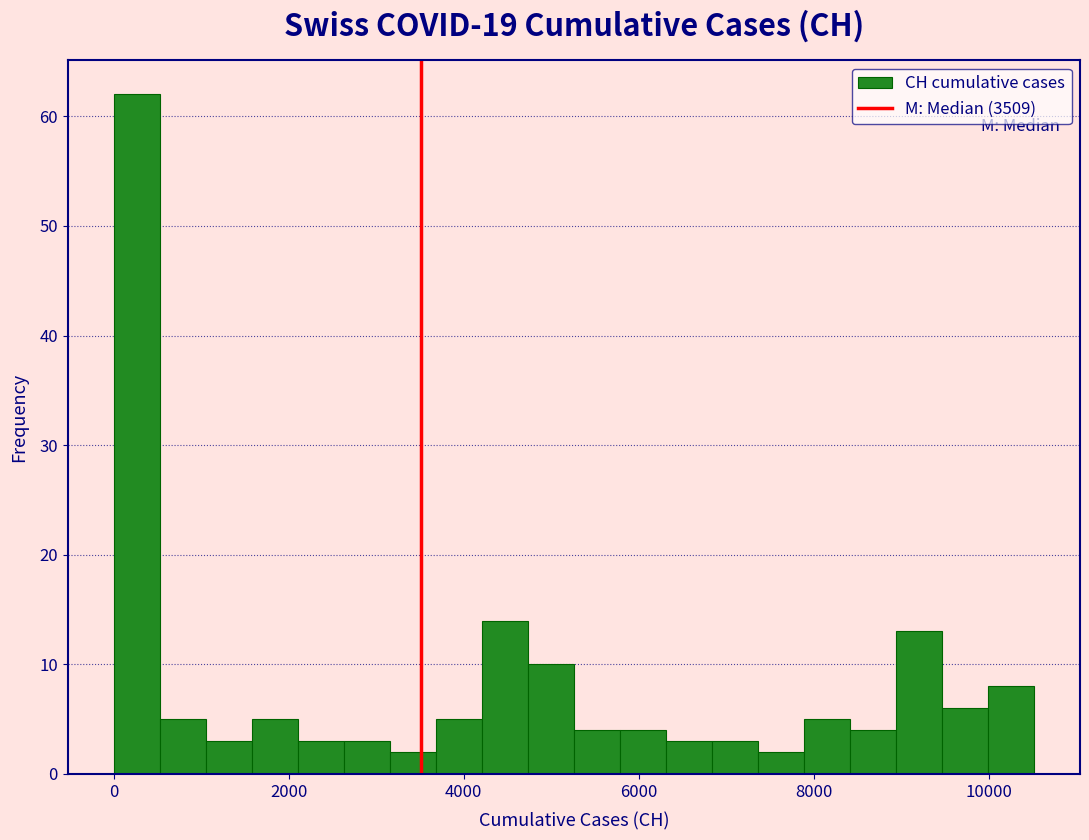

Around what value on the x-axis is the tallest bar? Give the approximate position of its centre, as read against the axis.

200